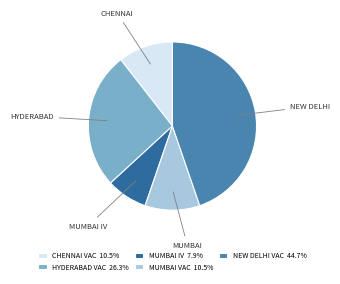

Does any single category account for the majority?

No